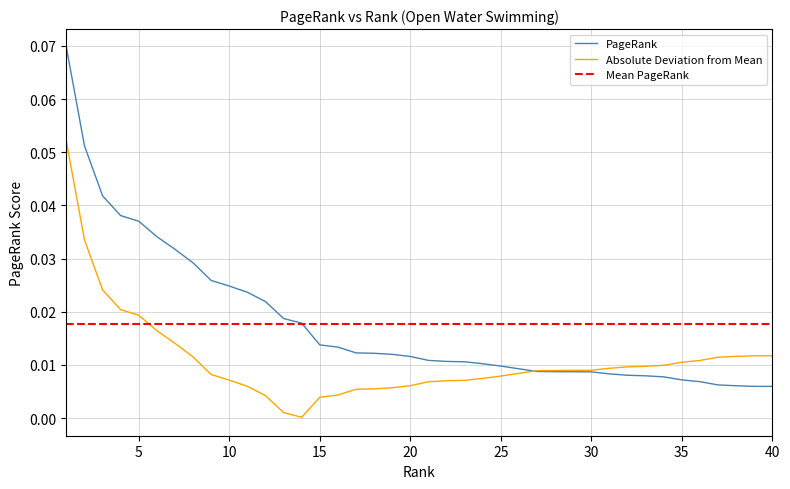

Is this an area chart (filled region under the line)?

No